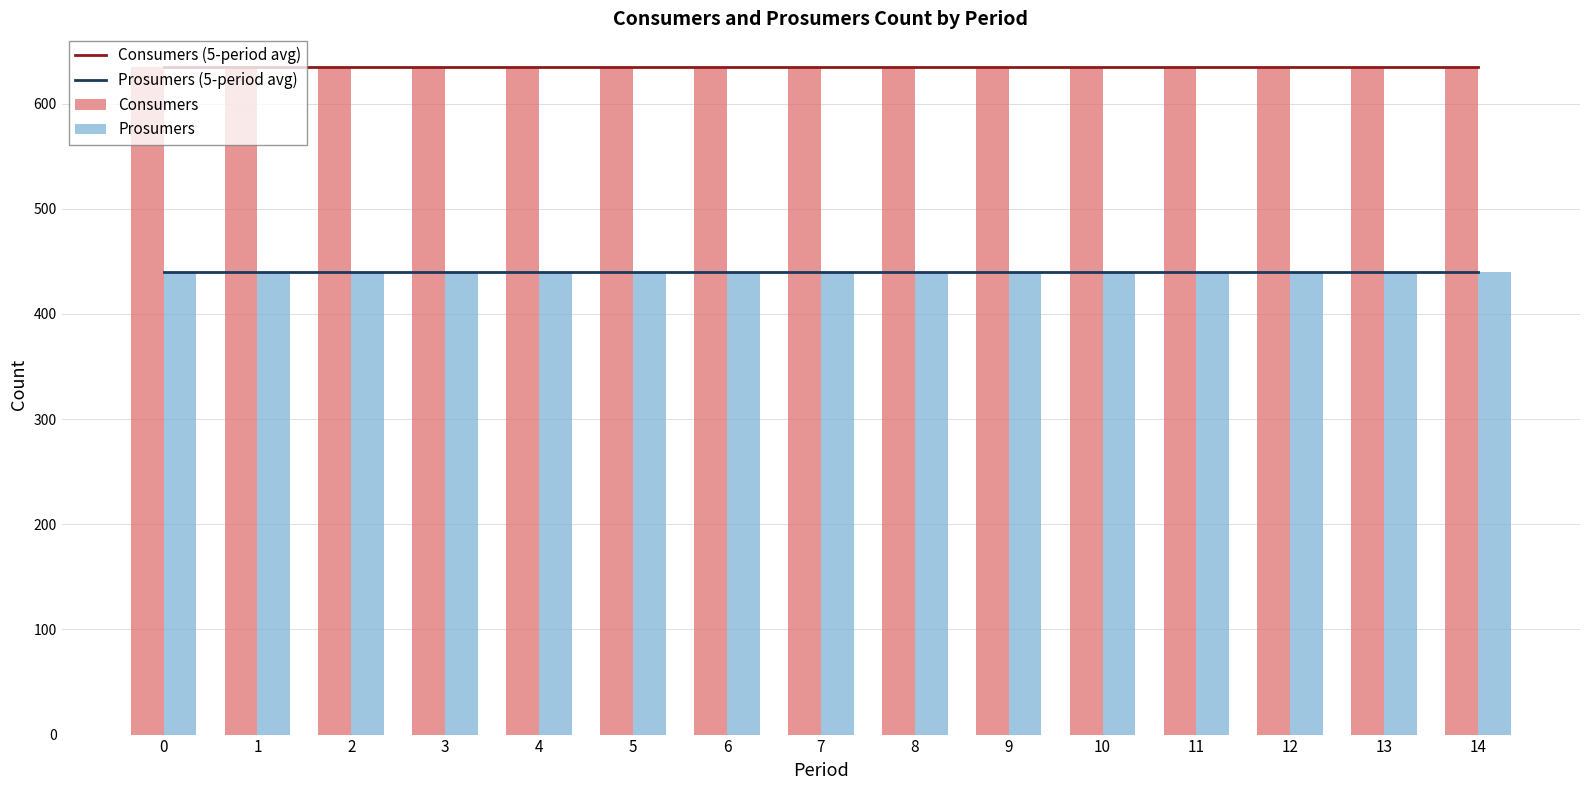

What is the value of the Consumers bar at the 15th from the left?

635